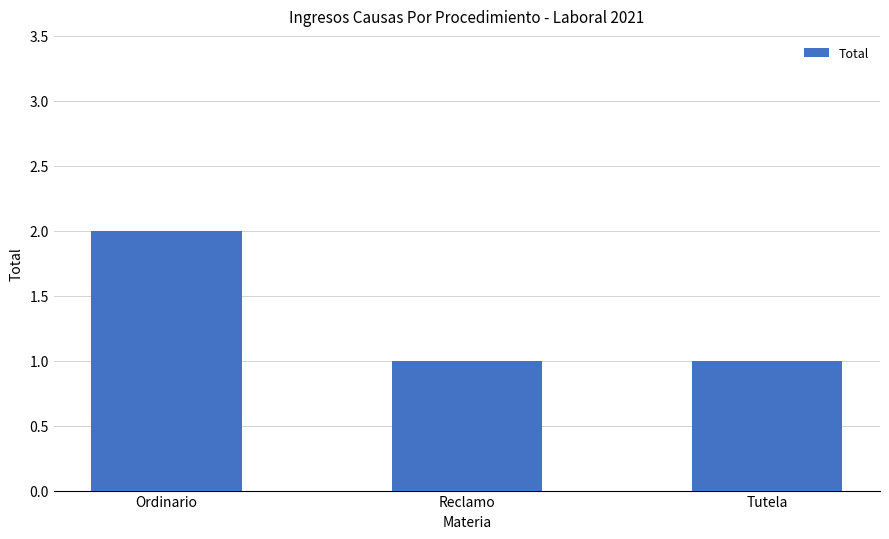

Which label corresponds to the largest value in the chart?

Ordinario